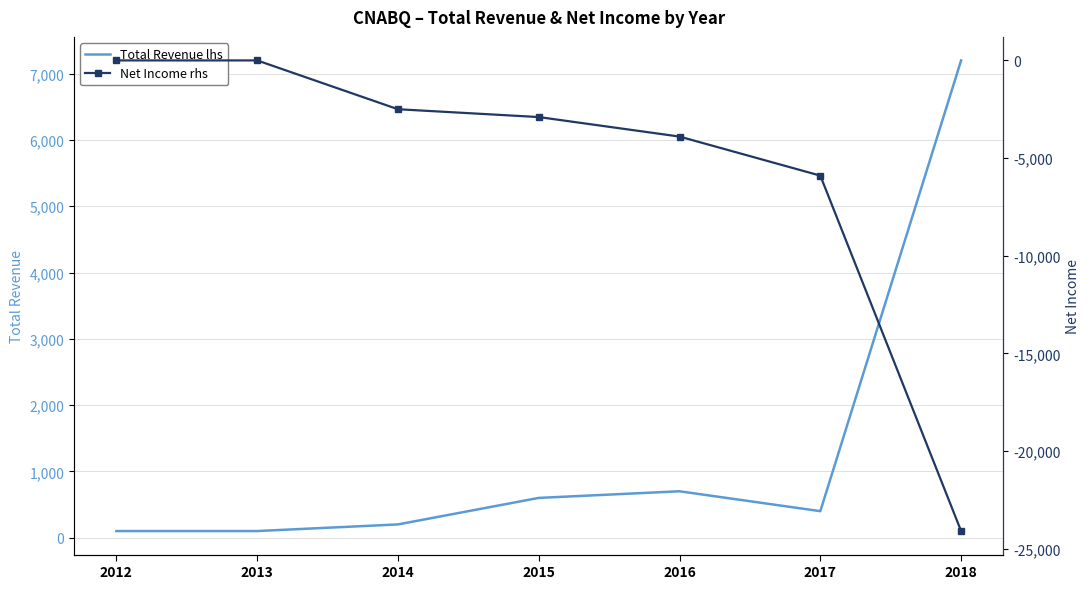

What is the difference between the second highest and second lowest values in the Total Revenue lhs series?

600